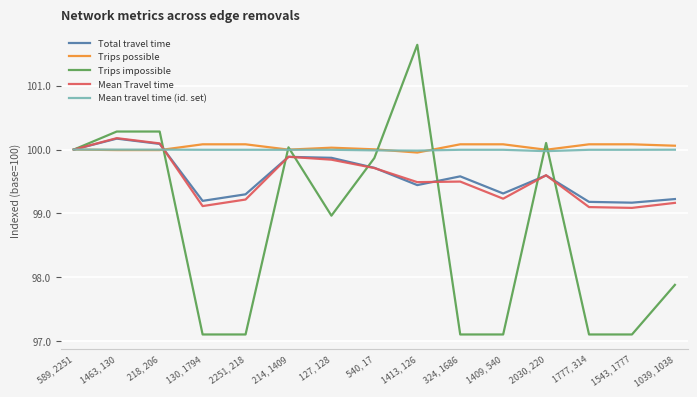

What is the smallest value displayed?

97.1